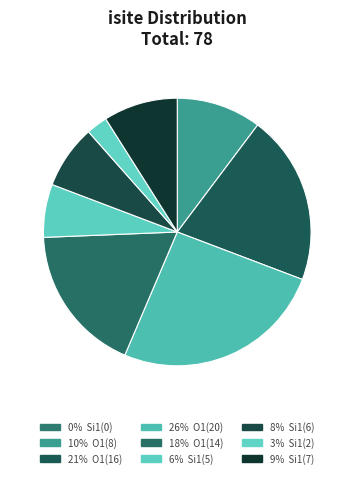

Count the number of slices in the pie.

9